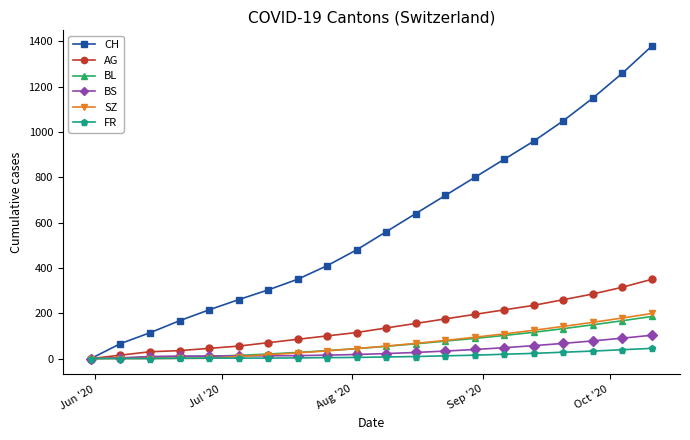

At how many categories does at least one series exceed 1075?

3